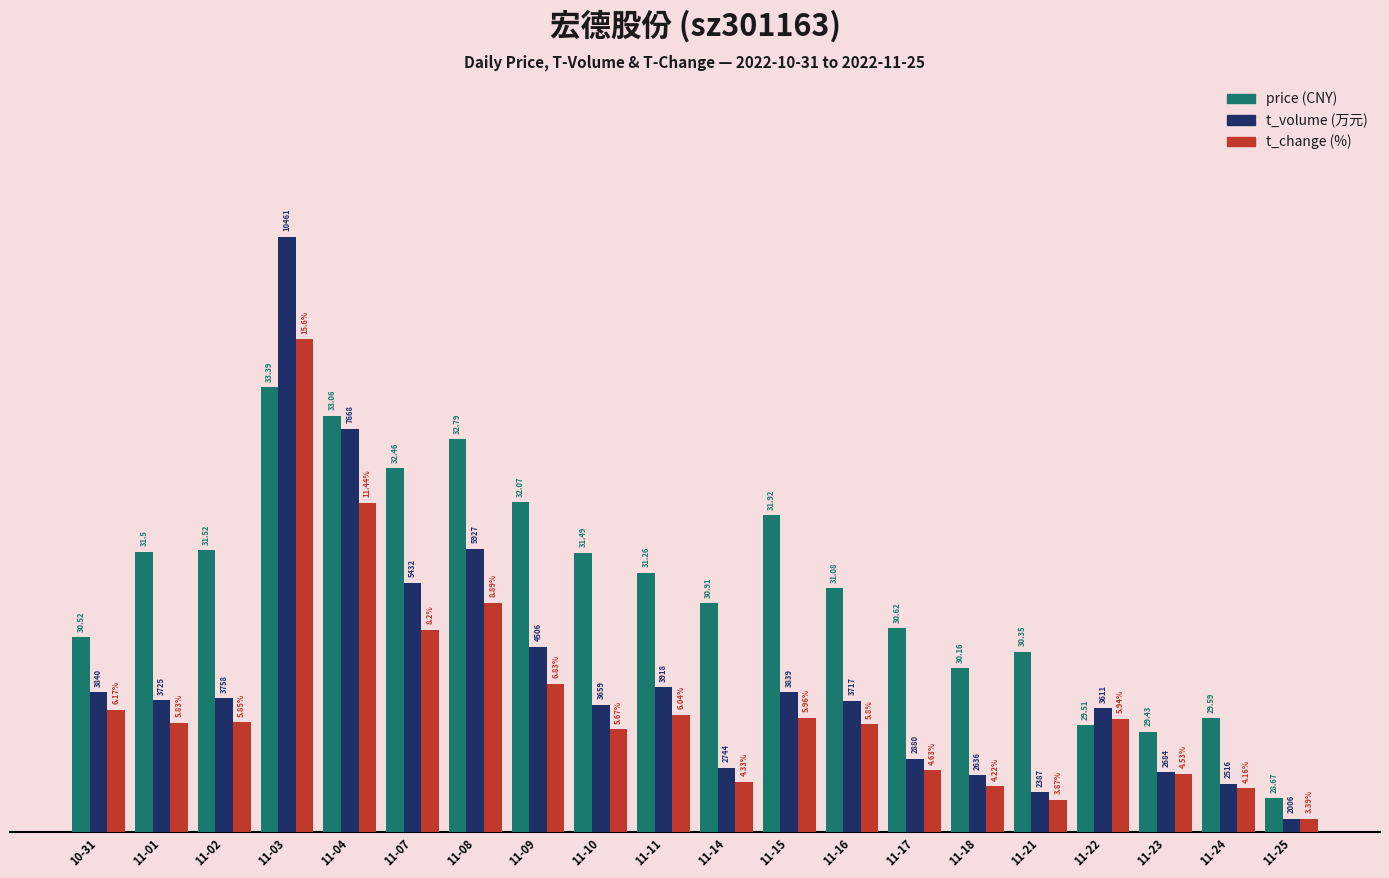

What is the label of the 6th bar from the left?

11-07